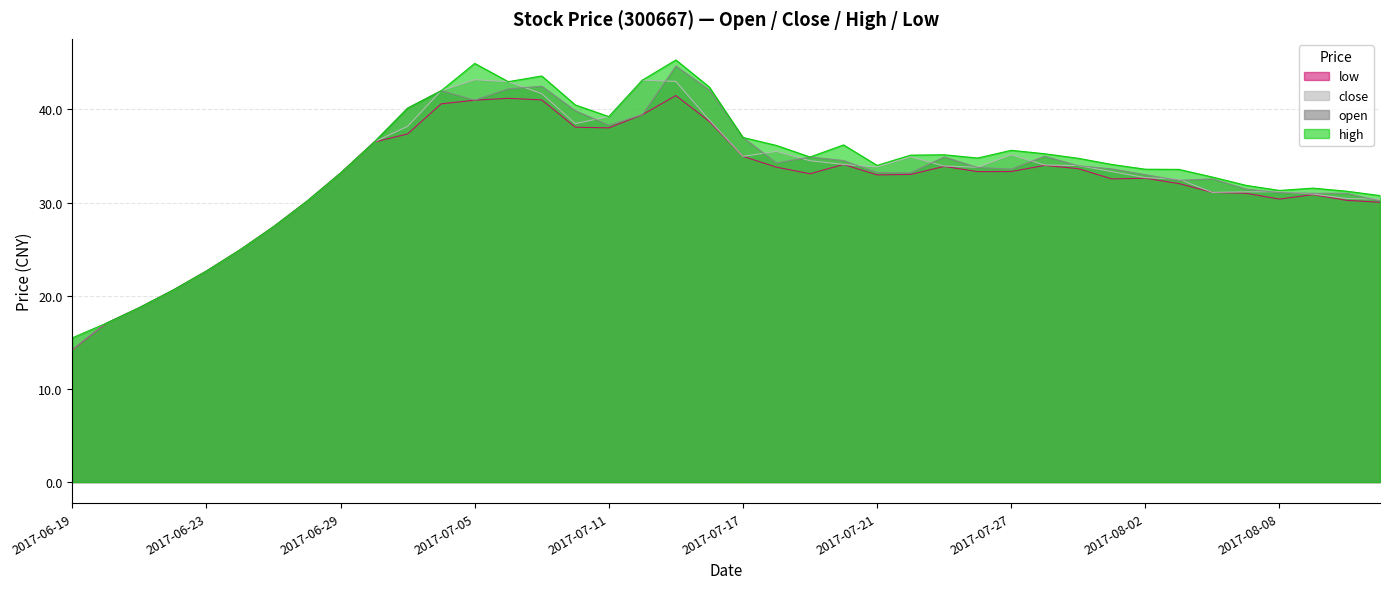

At which category does the chart reach its peak across all series?

2017-07-13